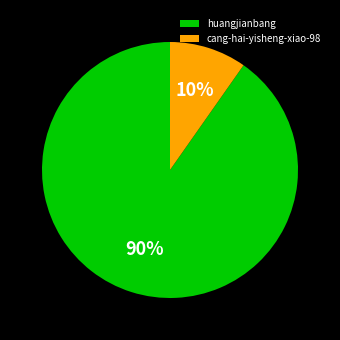

Do cang-hai-yisheng-xiao-98 and huangjianbang together represent more than half of the pie?

Yes